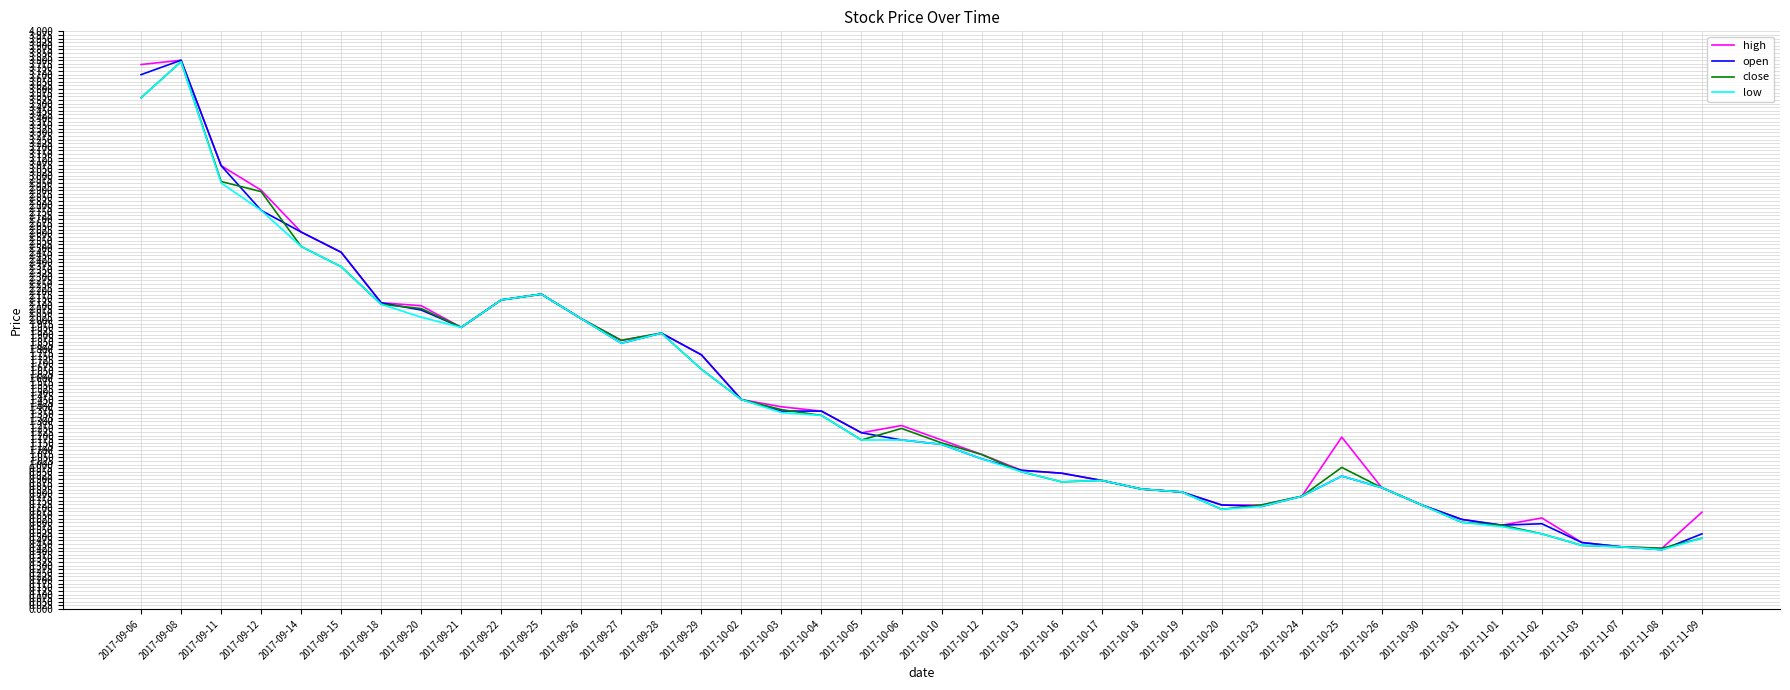

The value of low at 2017-10-06 is 1.2. True or false?

True